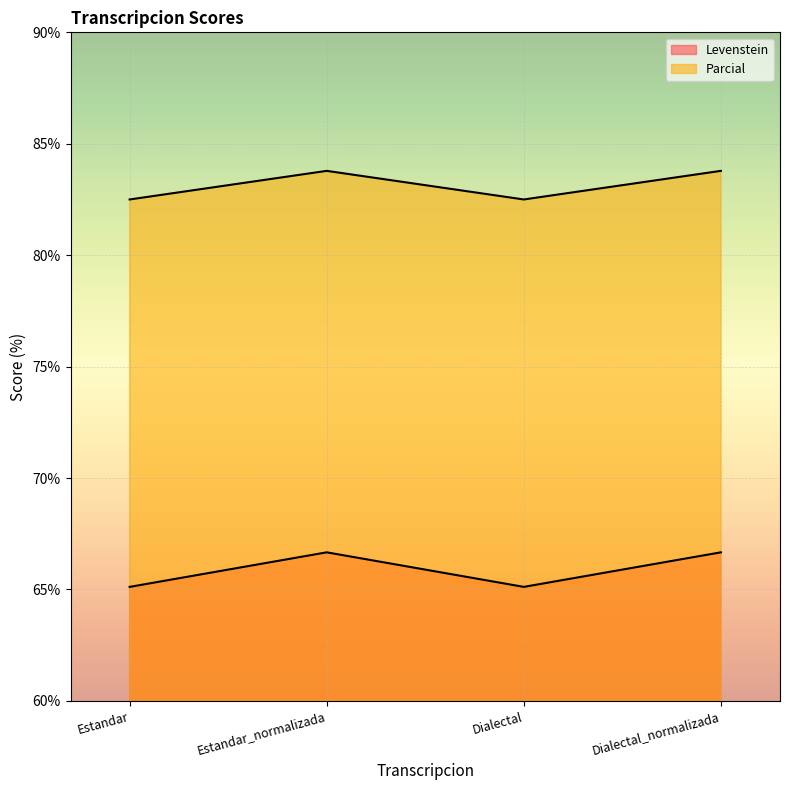

At which label does Parcial reach its minimum?

Estandar